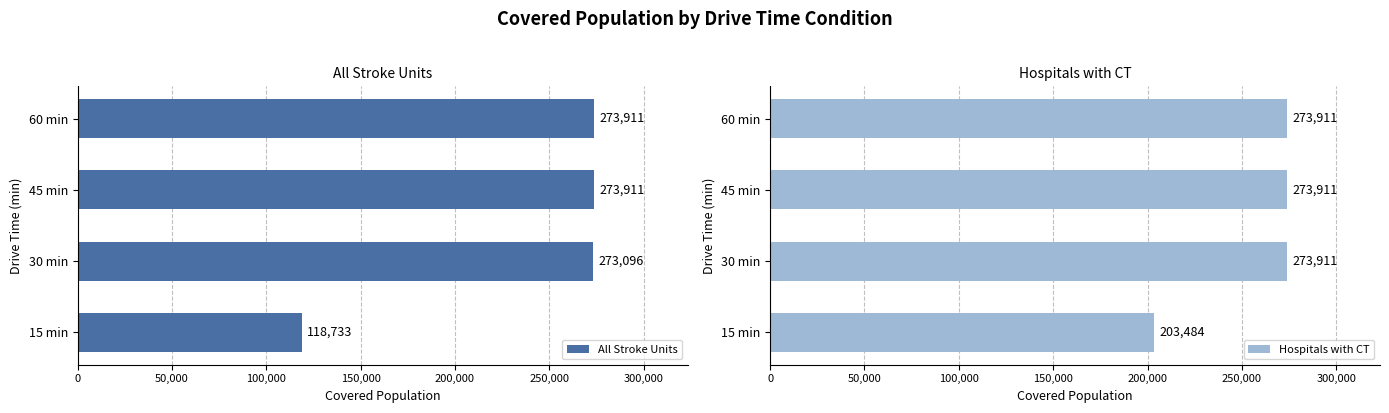

What is the sum of all All Stroke Units values?

939651